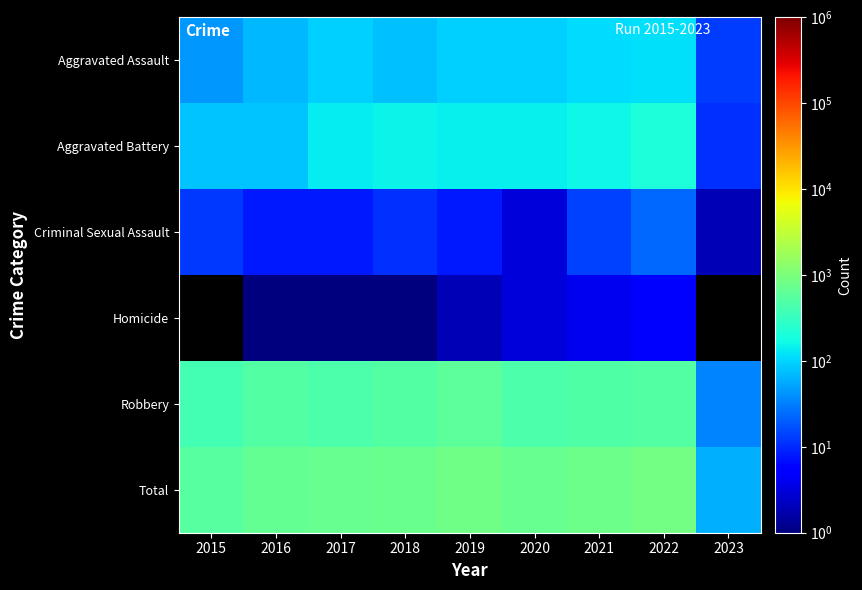

At which category does the chart reach its minimum across all series?

2016